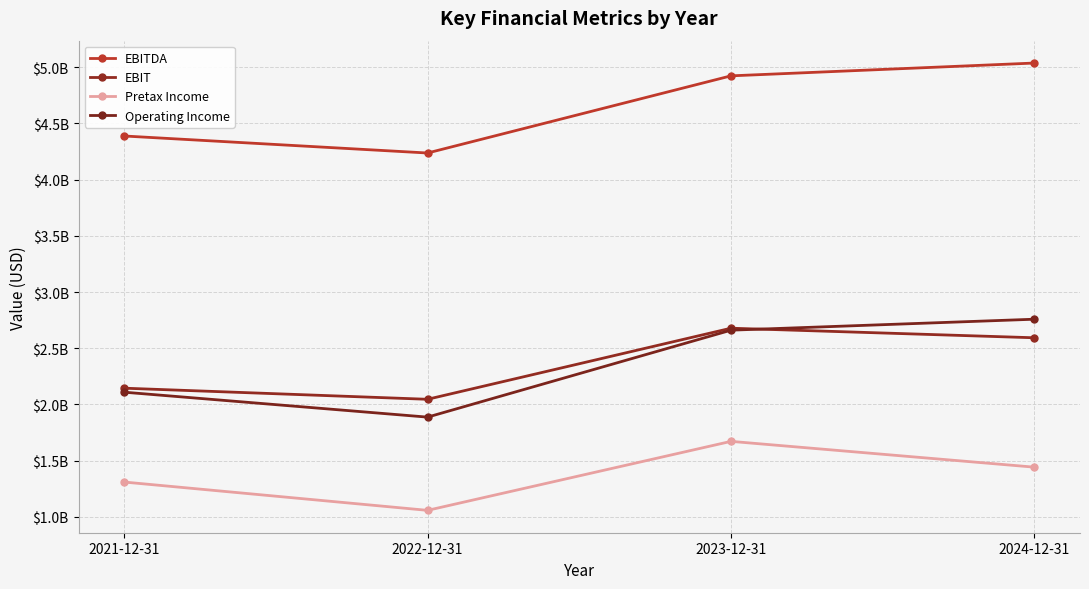

What is the difference between the second highest and minimum values in the Operating Income series?

773343000